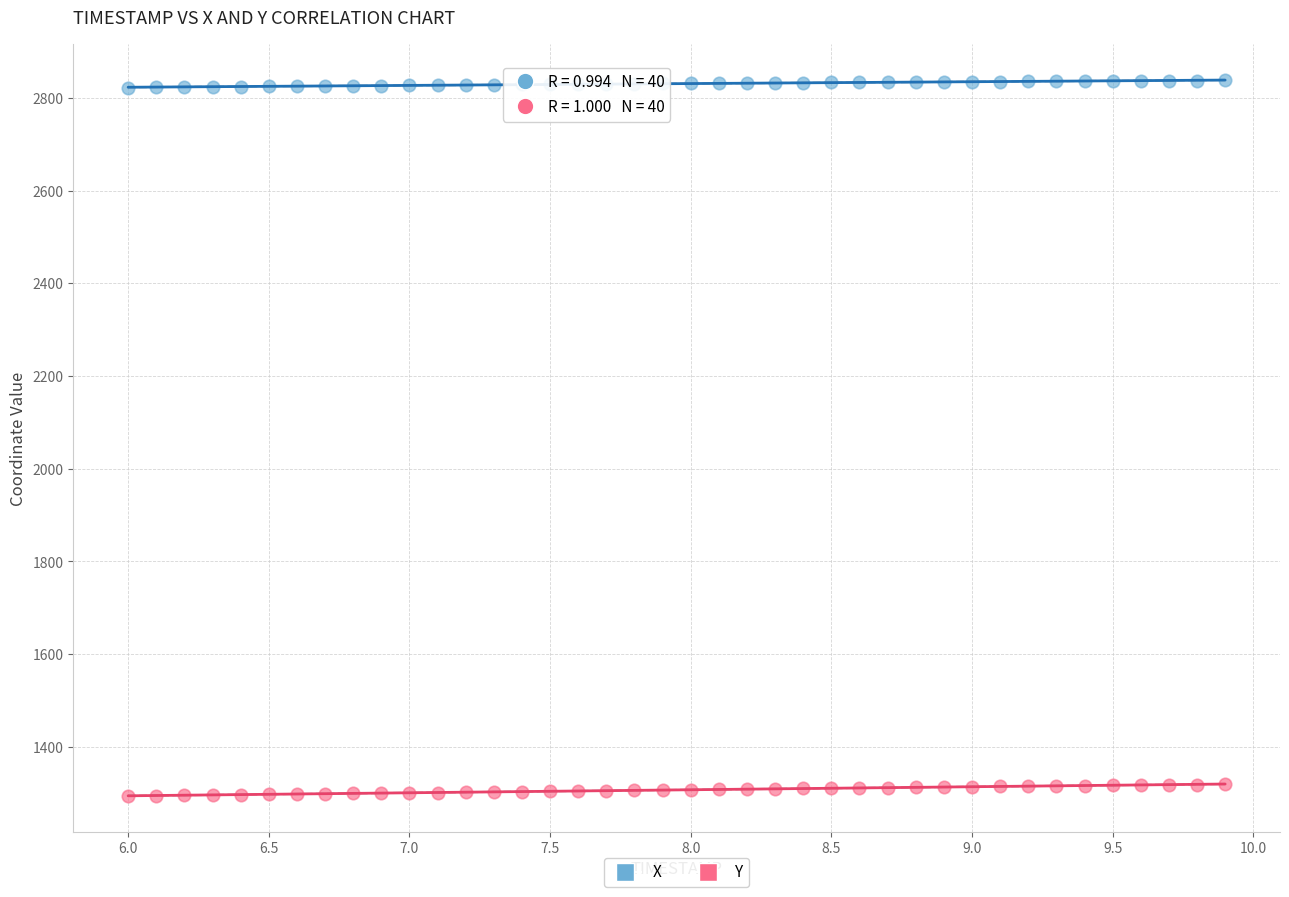

Which series reaches the minimum Y coordinate?

Y